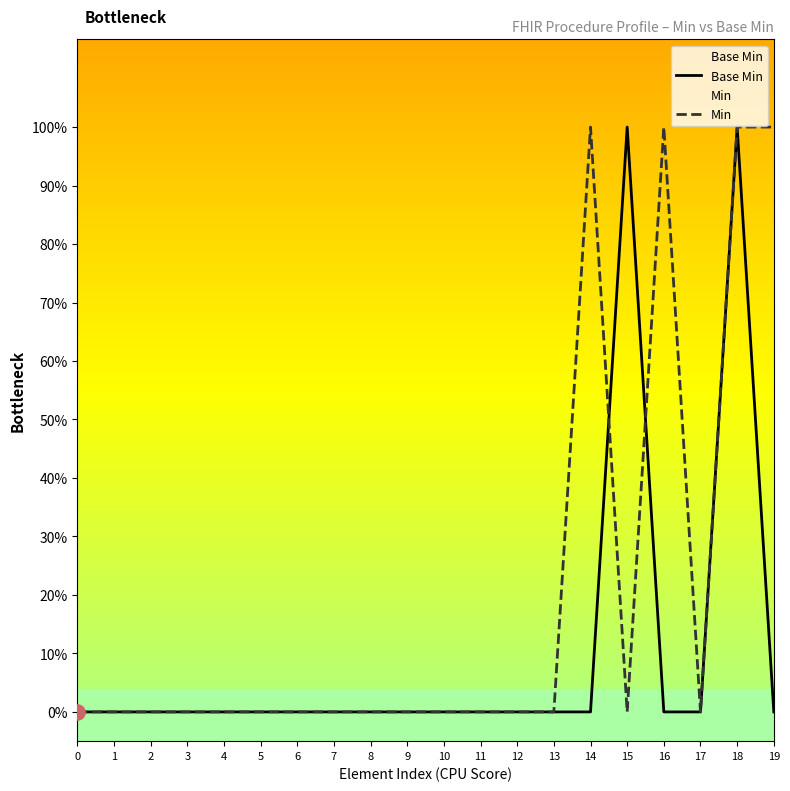

What are all the series names shown in the legend?

Base Min, Min